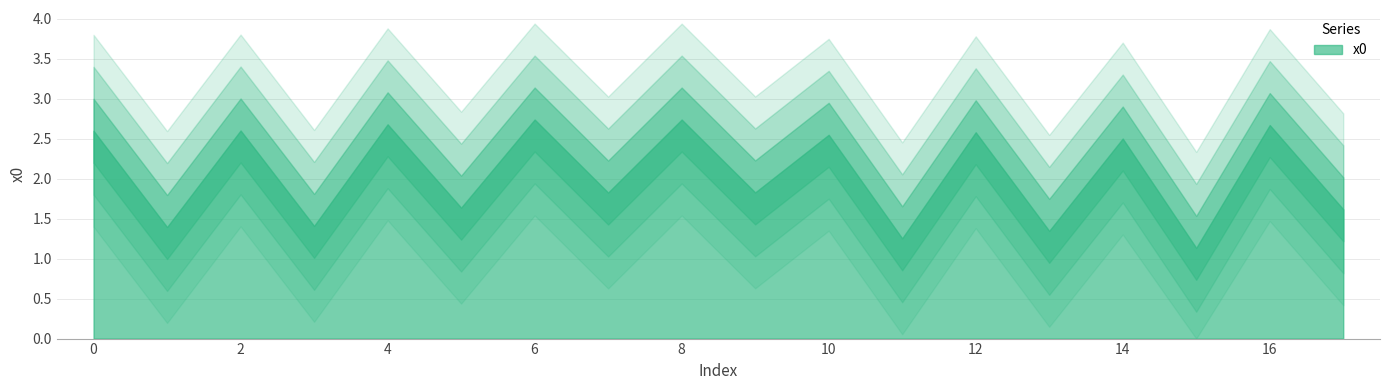

True or false: the data has more than 0 interior local peaks.

True